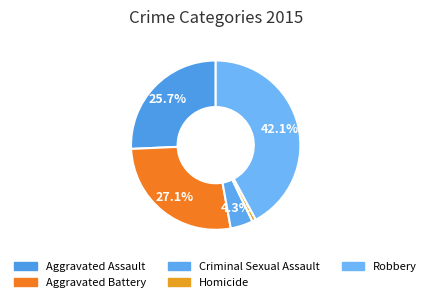

To the nearest percent, what percentage of the pie is Homicide?

1%